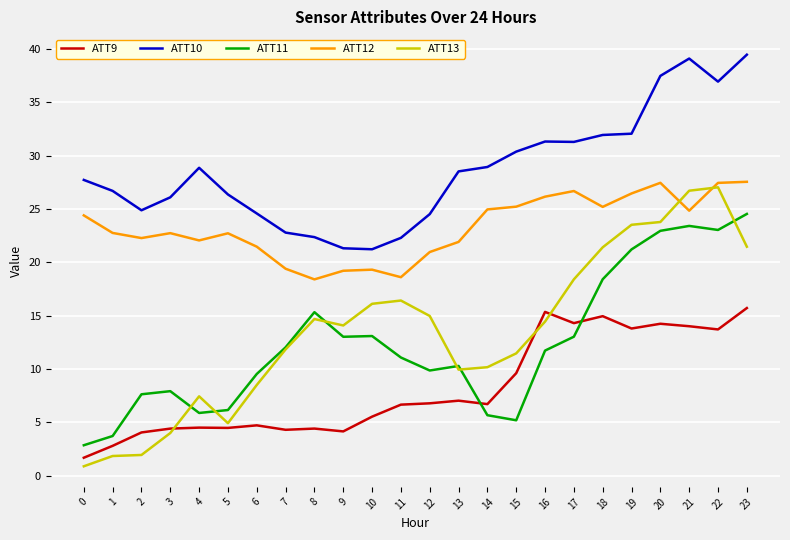

What is the total value across all series at 23?

128.8